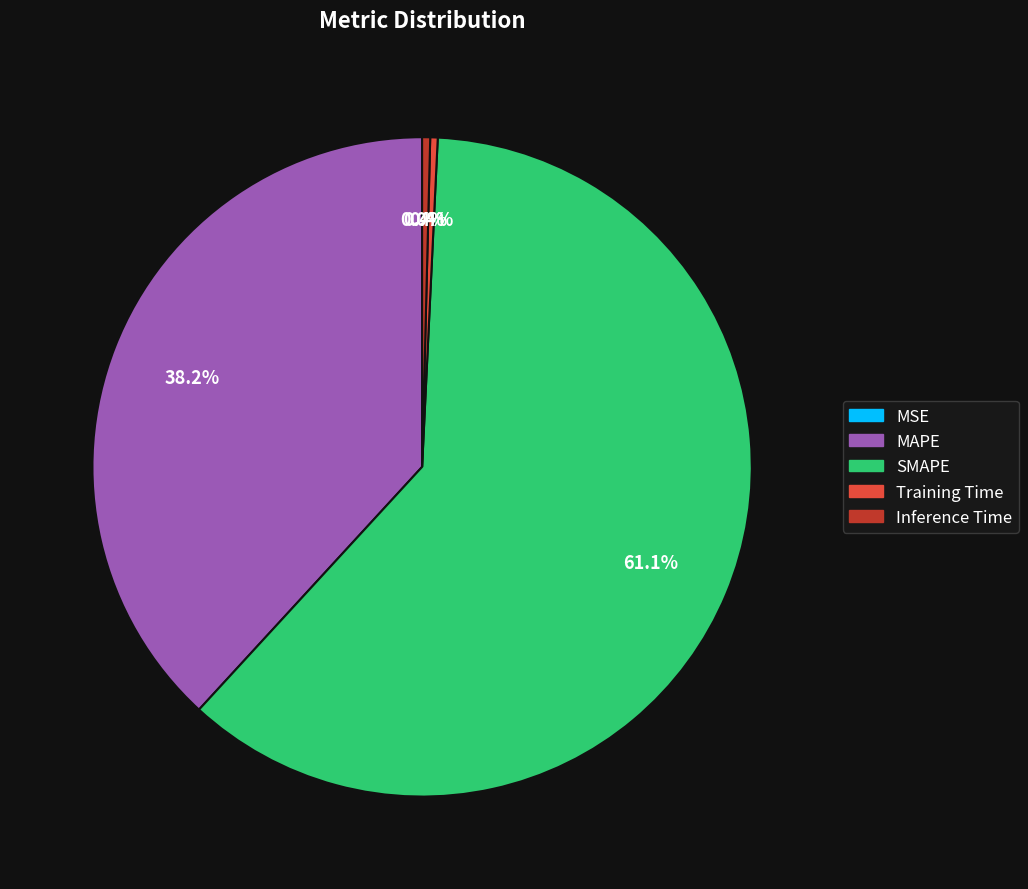

Which slice is the largest?

SMAPE